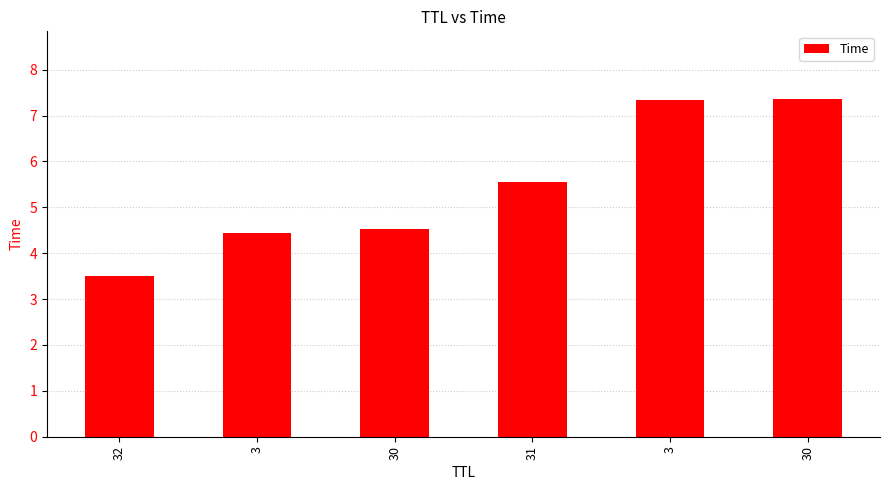

Reading left to right, transcribe all the data shown in this chart.

32=3.5	3=4.5	30=4.5	31=5.5	3=7.3	30=7.4